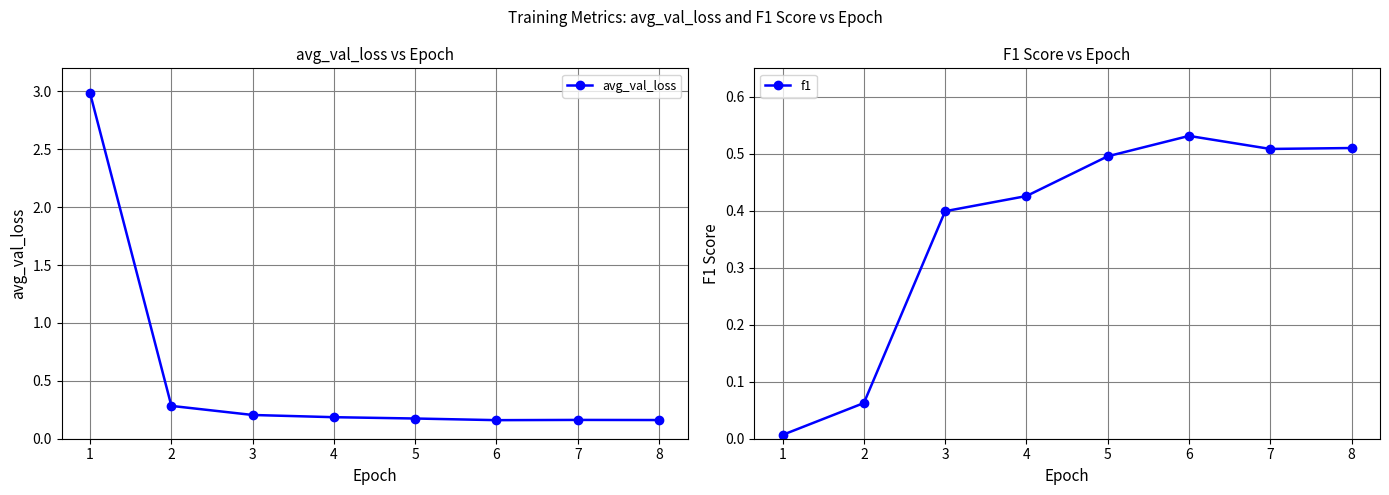

What is the value of the f1 point at the 2nd from the left?

0.1